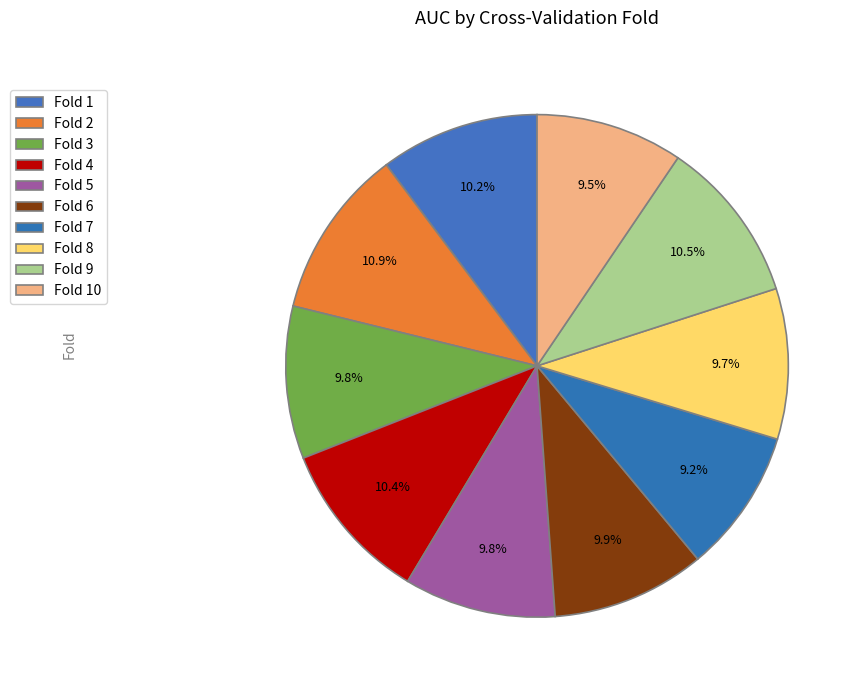

Count the number of slices in the pie.

10